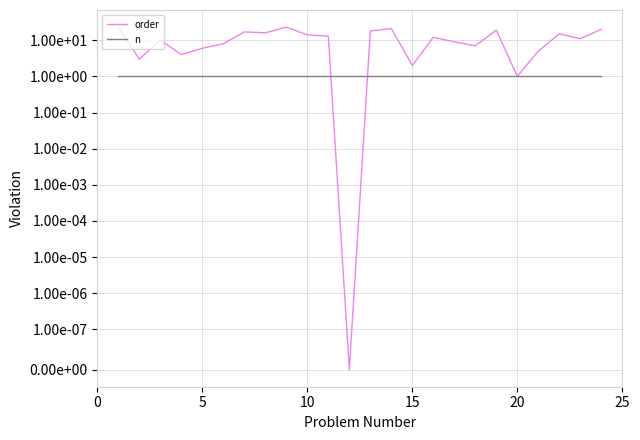

At how many categories does at least one series exceed 13?

10